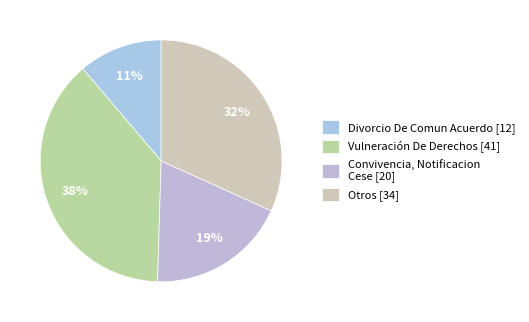

Is there a majority slice in this chart?

No